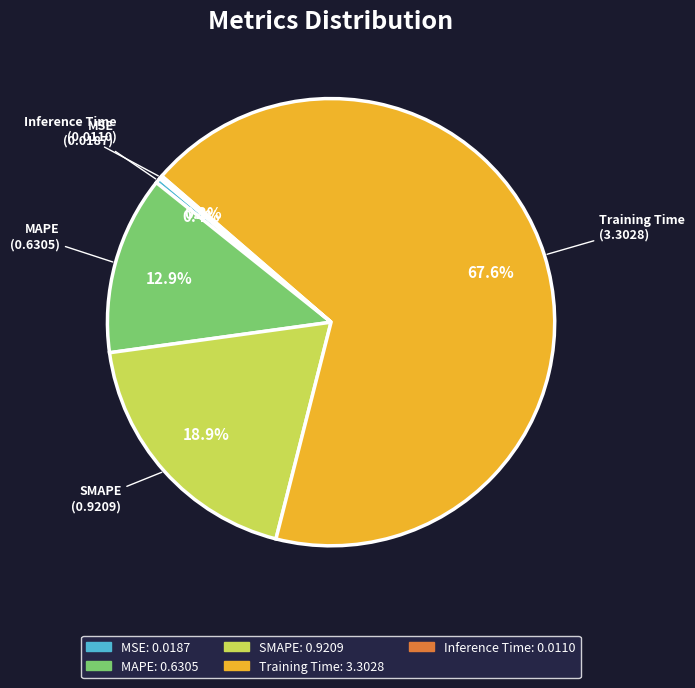

What portion of the pie excludes MAPE?

87.1%